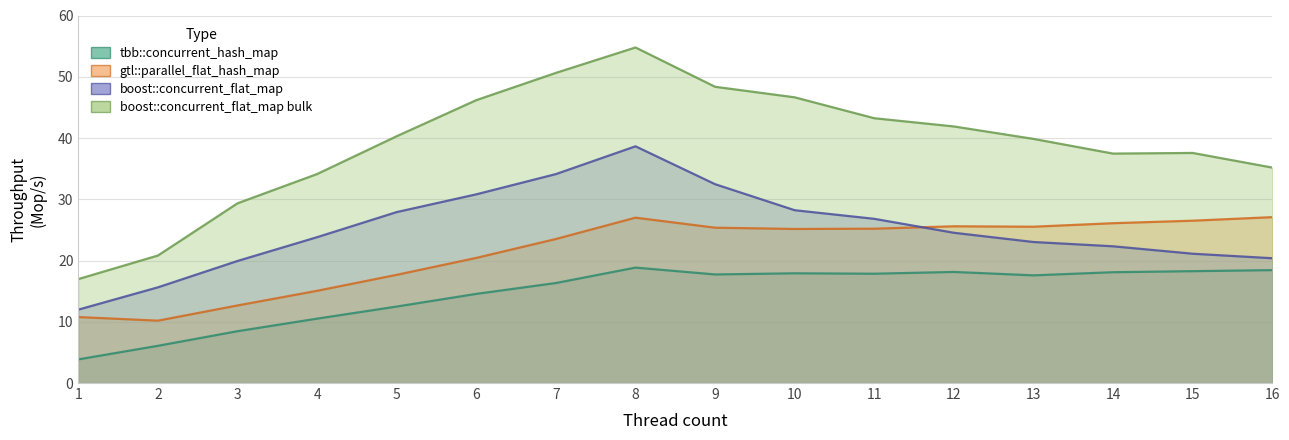

What is the value of the boost::concurrent_flat_map bulk point at the 3rd from the left?

29.3